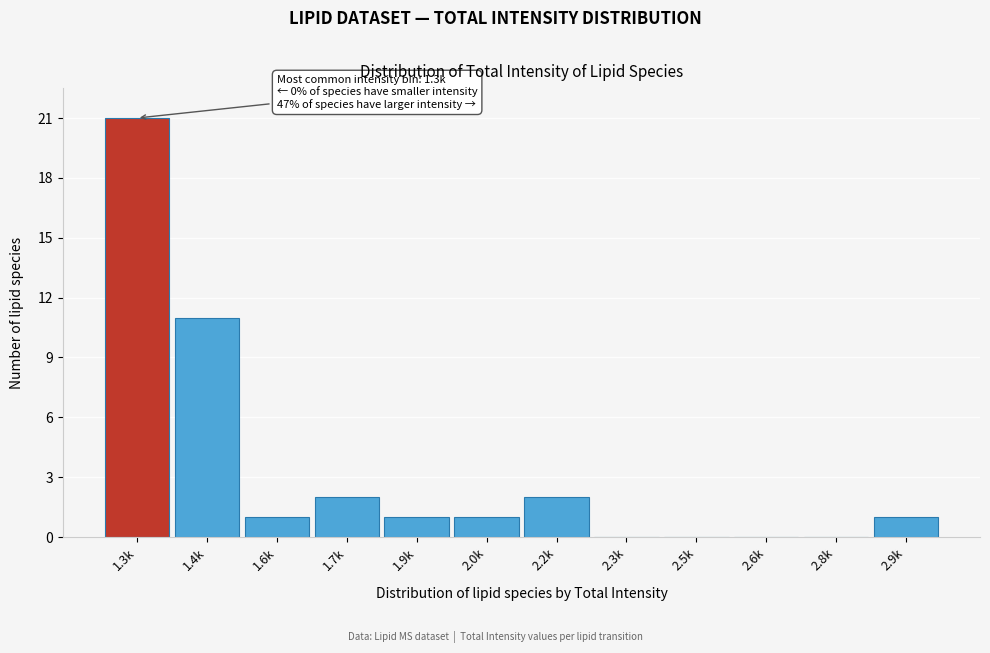

Reading left to right, what are all the values shown in this chart?

1.3k=21	1.4k=11	1.6k=1	1.7k=2	1.9k=1	2.0k=1	2.2k=2	2.3k=0	2.5k=0	2.6k=0	2.8k=0	2.9k=1